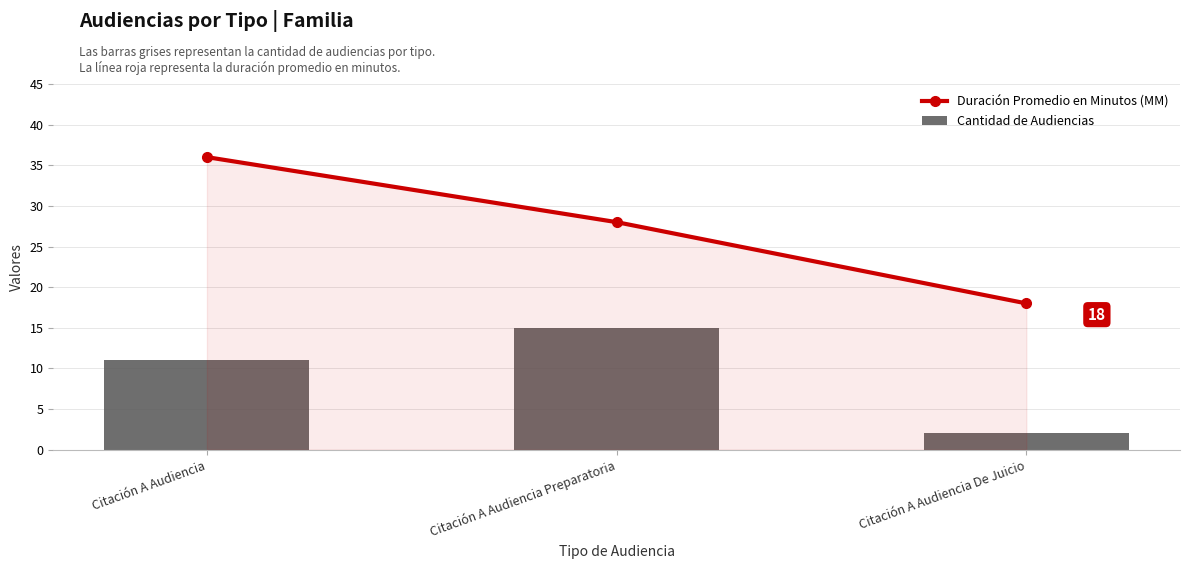

Which series has the largest total across all categories?

Duración Promedio en Minutos (MM)